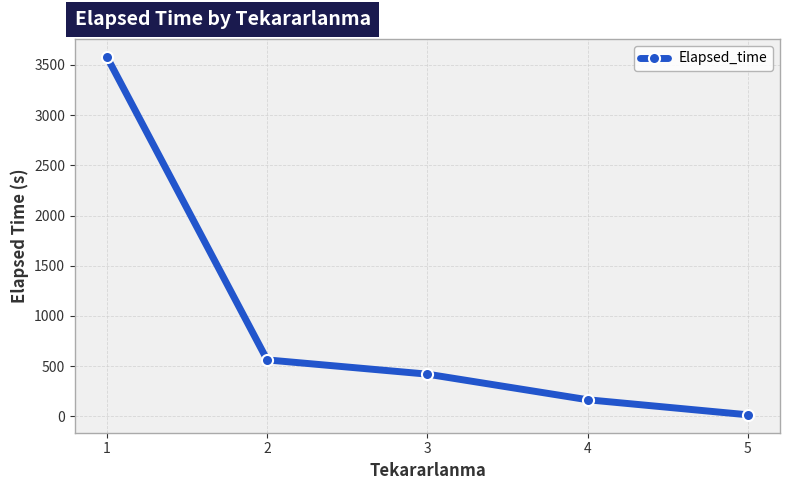

True or false: the data shows 154.9 at 2.

False